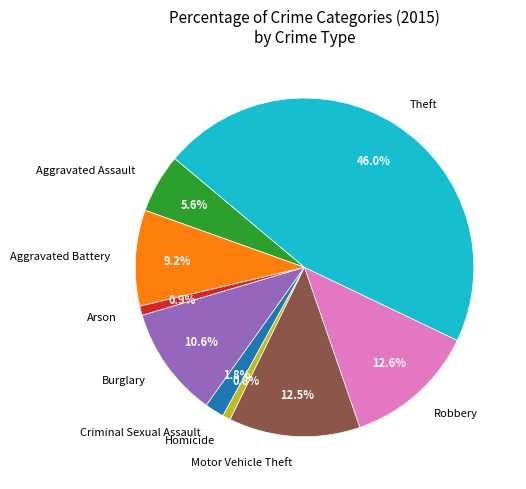

Between Aggravated Assault and Criminal Sexual Assault, which is larger?

Aggravated Assault